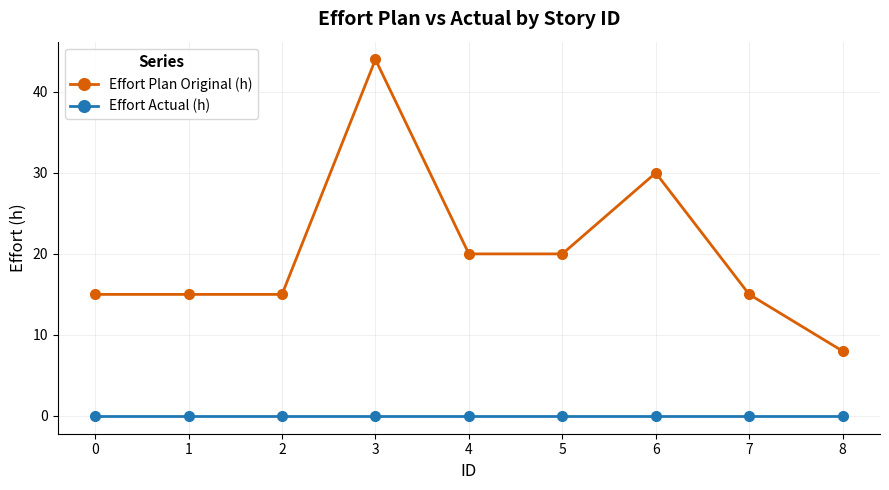

Which series has the largest range (max minus min)?

Effort Plan Original (h)